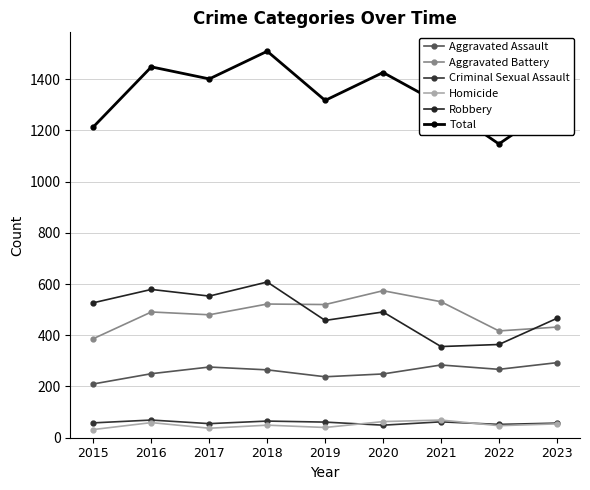

Reading right to left, extract all data points from this chart.

Aggravated Assault: 293	267	284	249	238	265	276	250	210
Aggravated Battery: 432	417	531	574	520	522	480	491	387
Criminal Sexual Assault: 57	52	62	49	61	65	55	69	58
Homicide: 54	47	69	63	40	49	37	59	32
Robbery: 466	364	356	491	458	608	553	579	527
Total: 1302	1147	1302	1426	1317	1509	1401	1448	1214